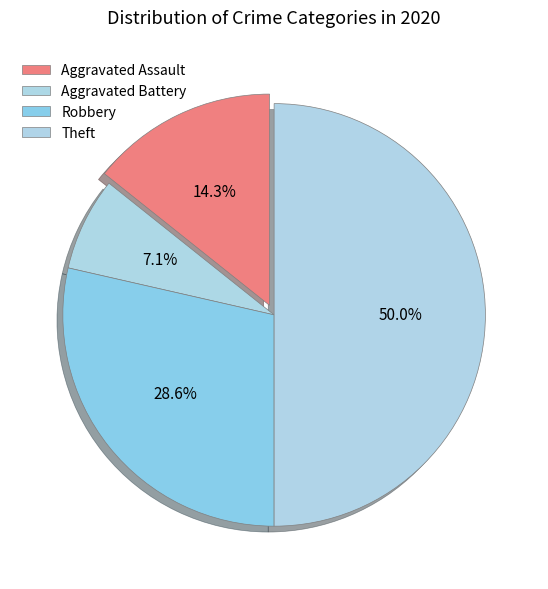

Count the number of slices in the pie.

4